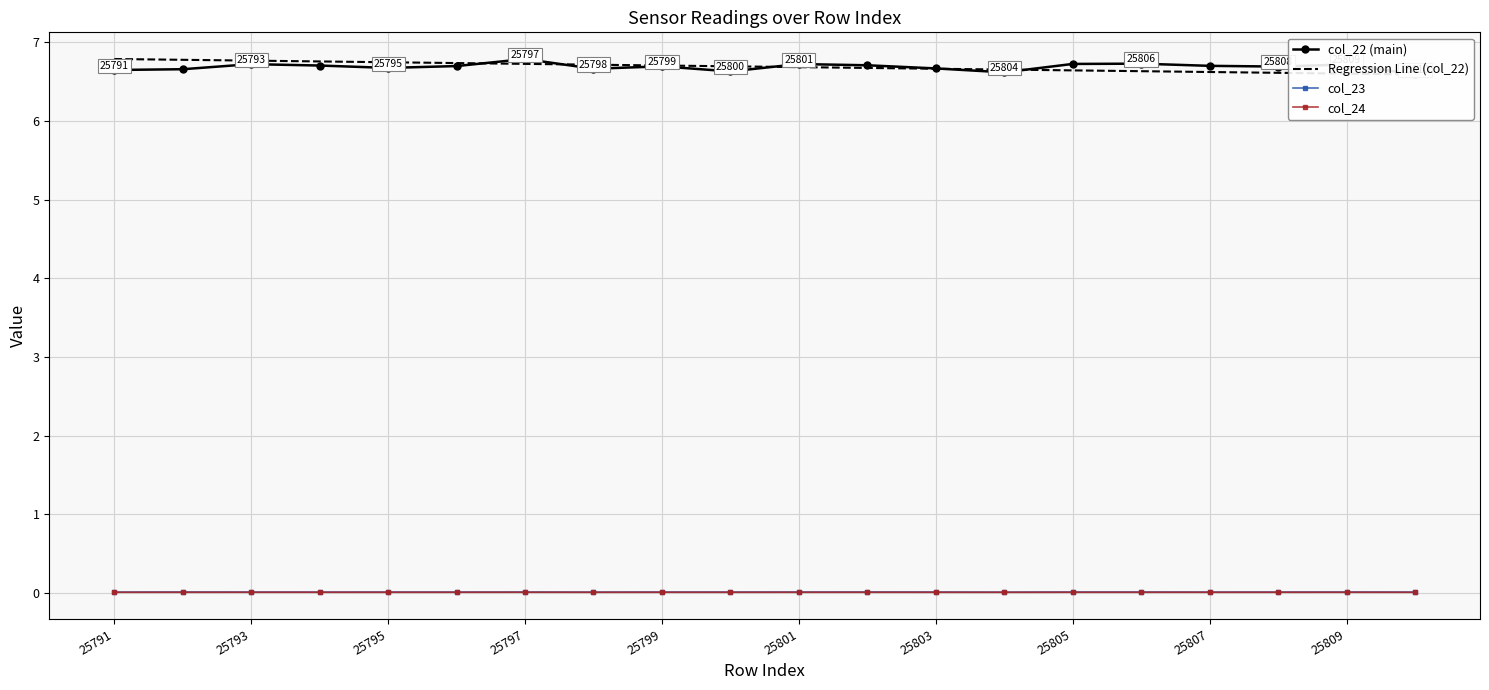

How many Regression Line (col_22) values are between 6 and 7?

20